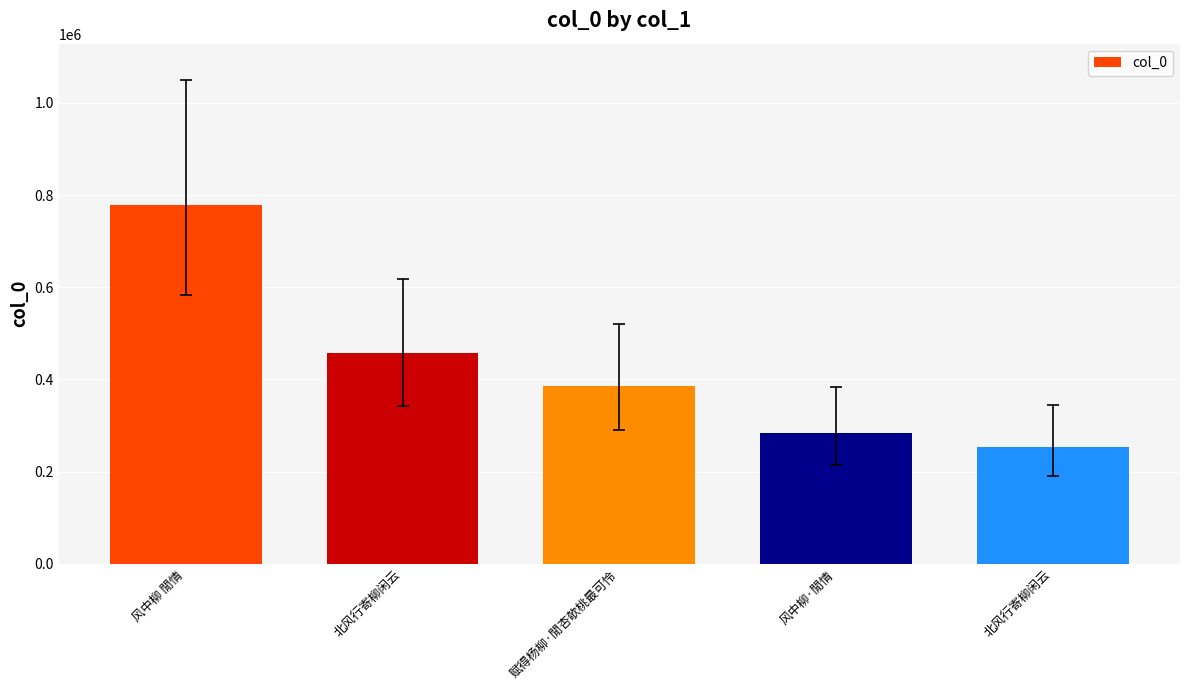

Are the bars horizontal?

No